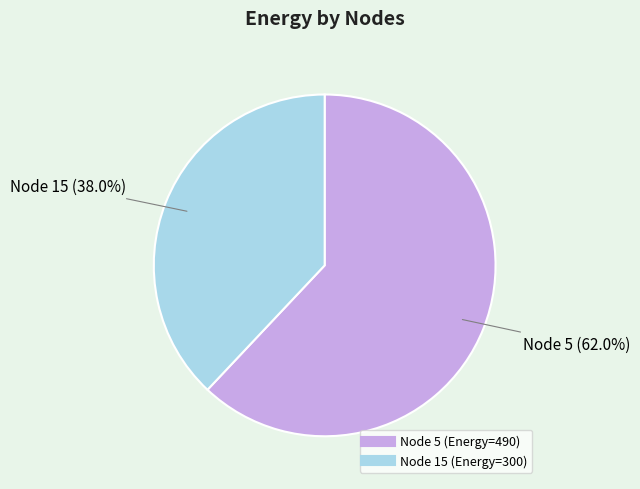

Does any single category account for the majority?

Yes